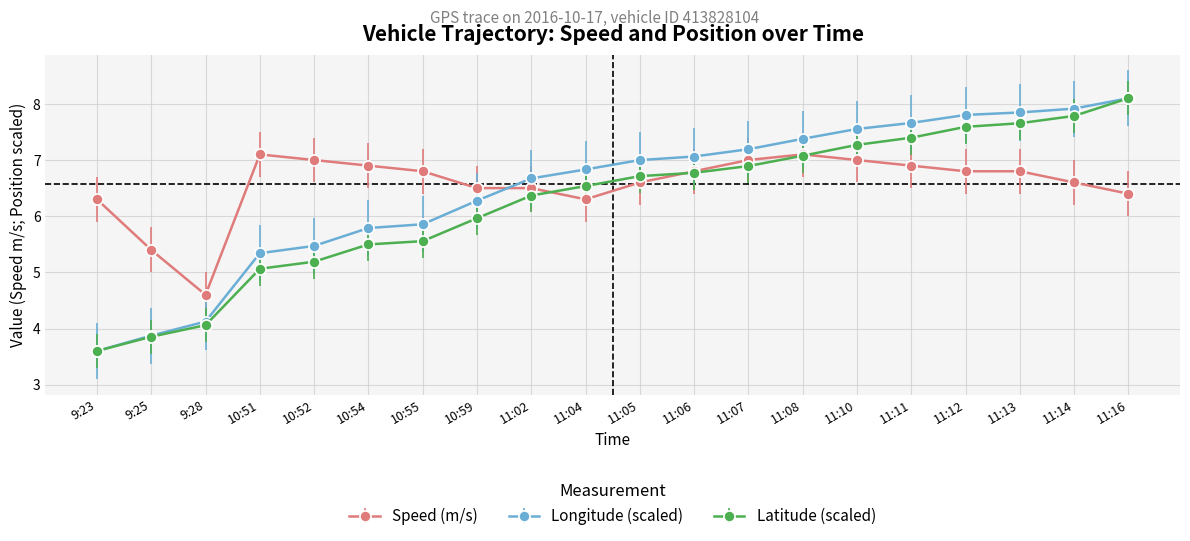

Between which two adjacent categories do Longitude (scaled) and Speed (m/s) first intersect?

10:59 and 11:02